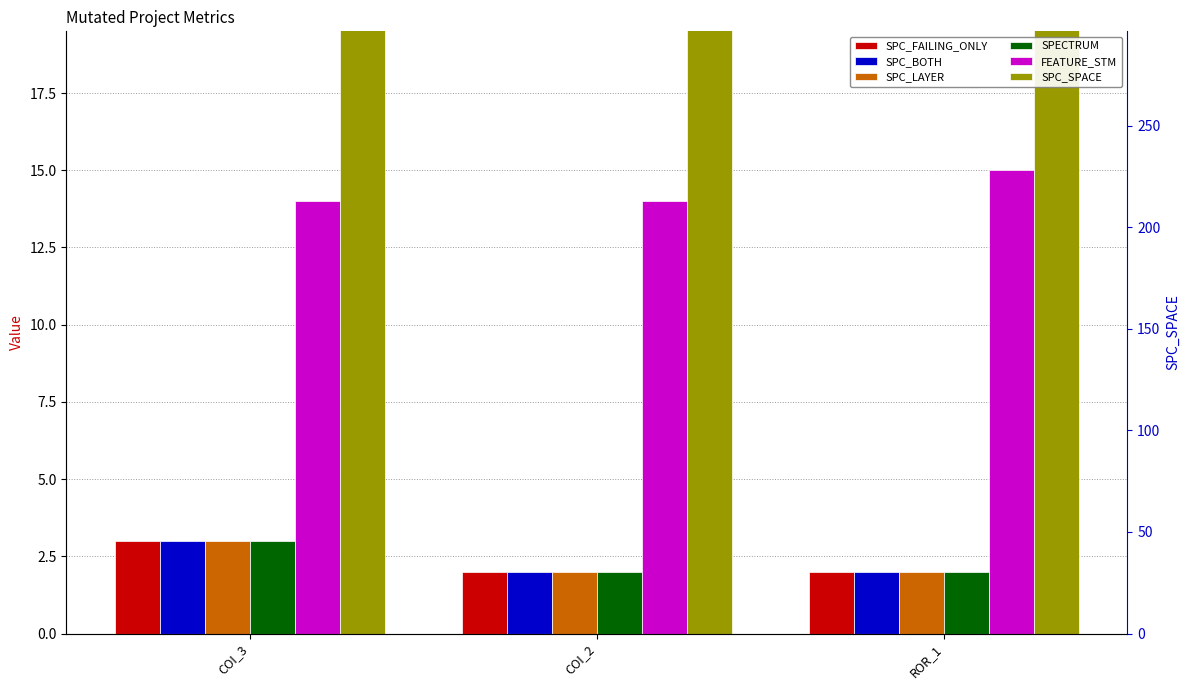

How many bars are there in each group?

6